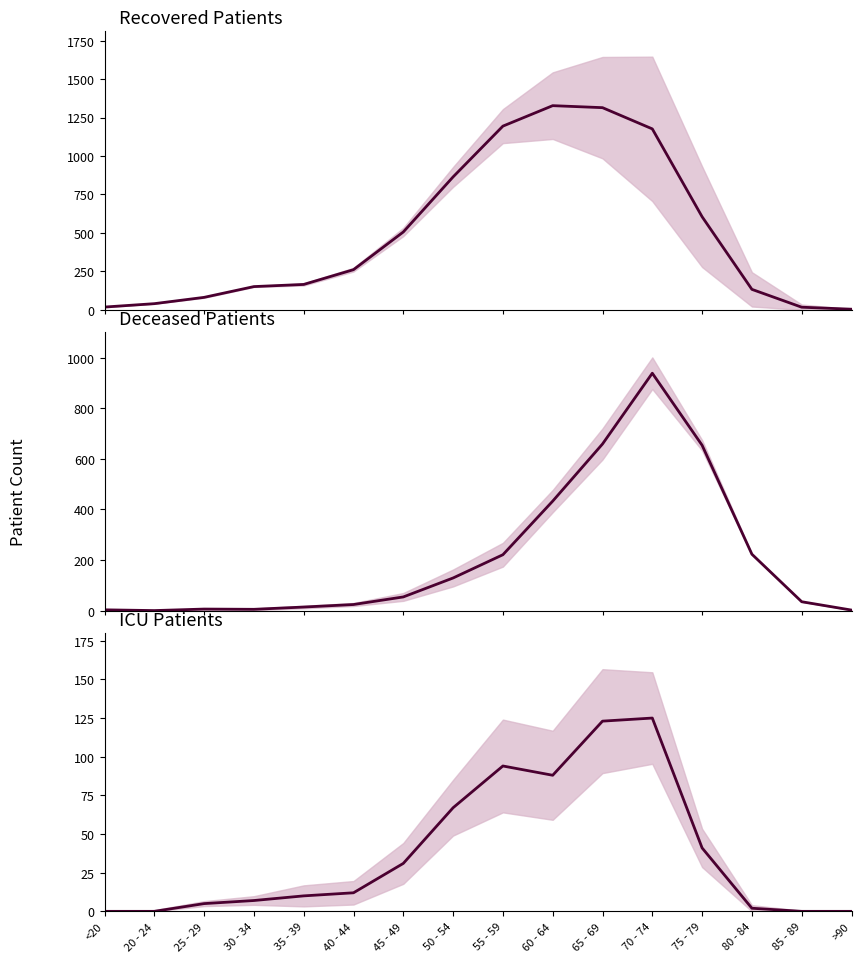

What value does the deceased_patients_line series have at 80 - 84?

223